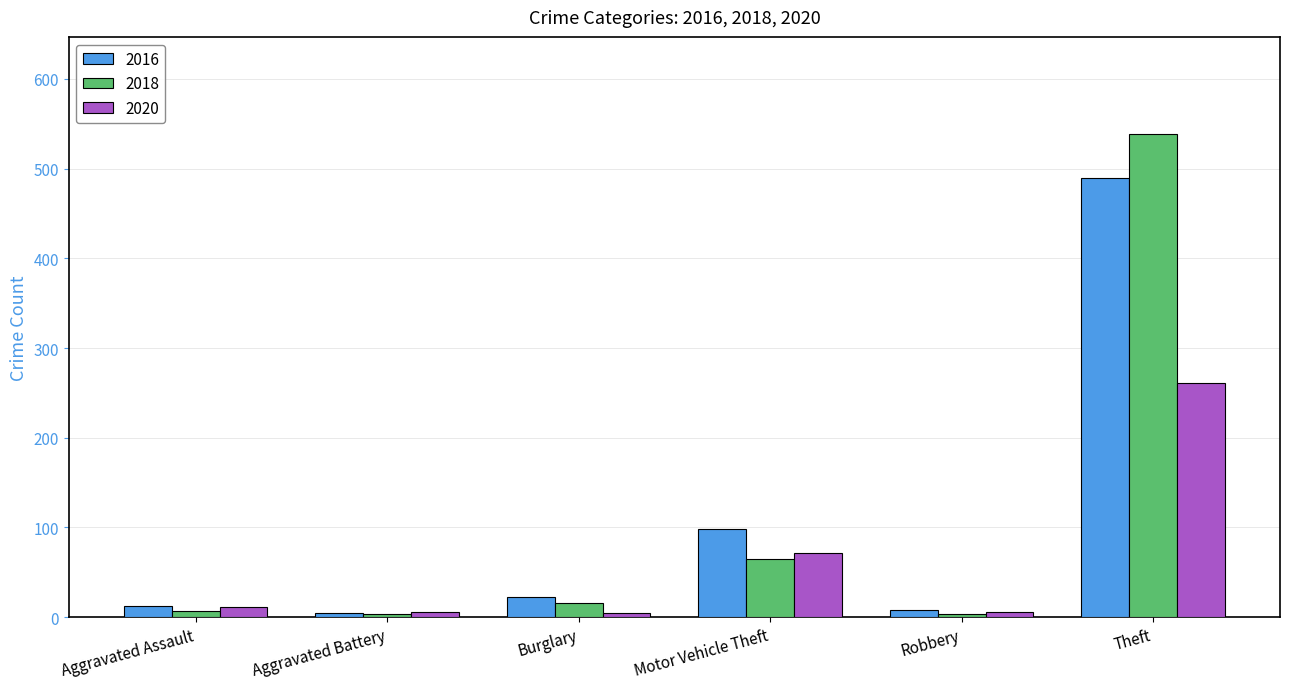

Read the 2018 value at Theft.

539